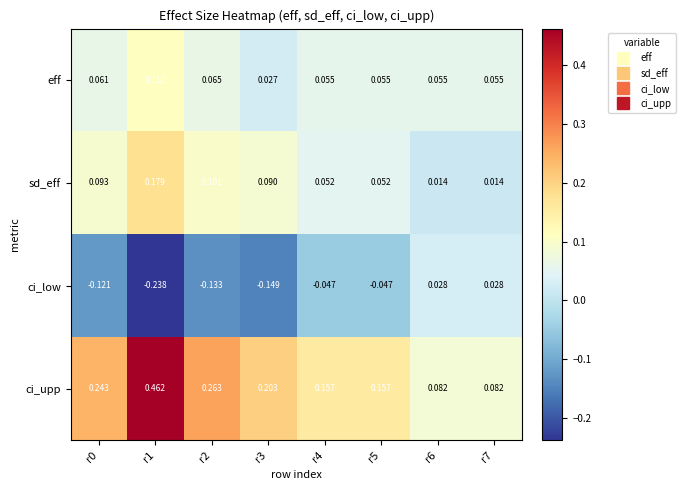

How many data points in ci_low are above 0?

2